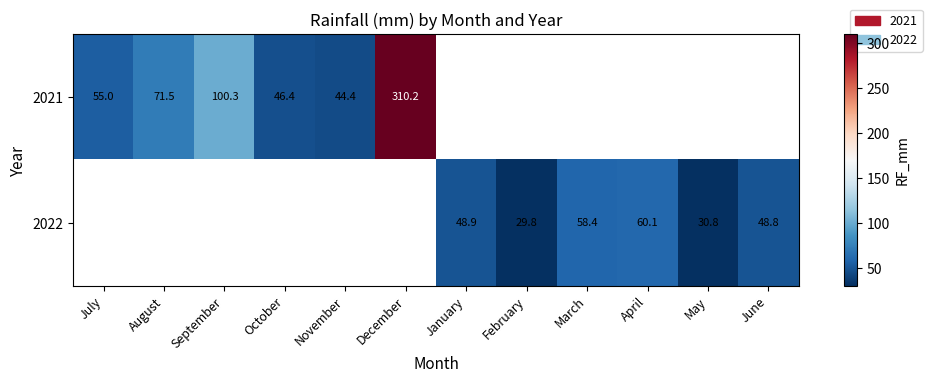

Is the value of 2022 at June greater than the value of 2021 at September?

No